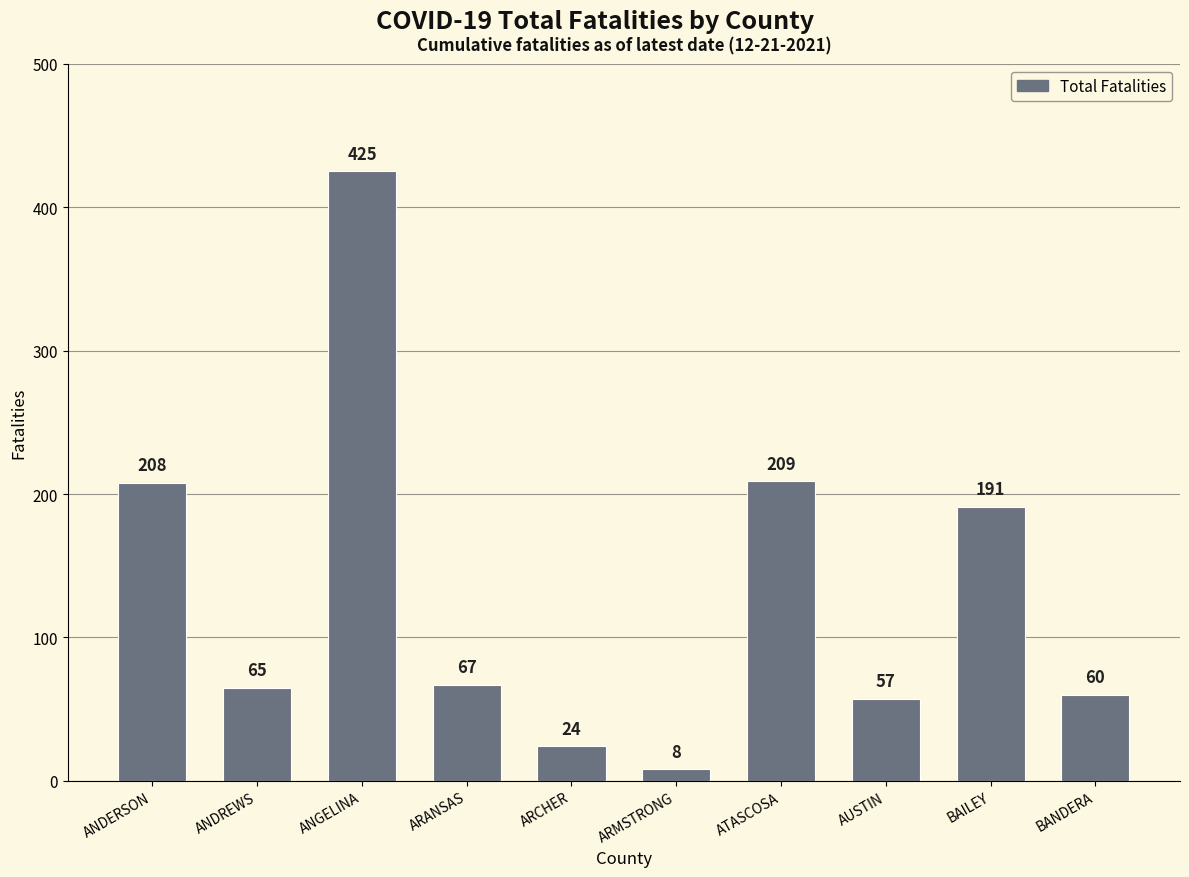

What is the average value?

131